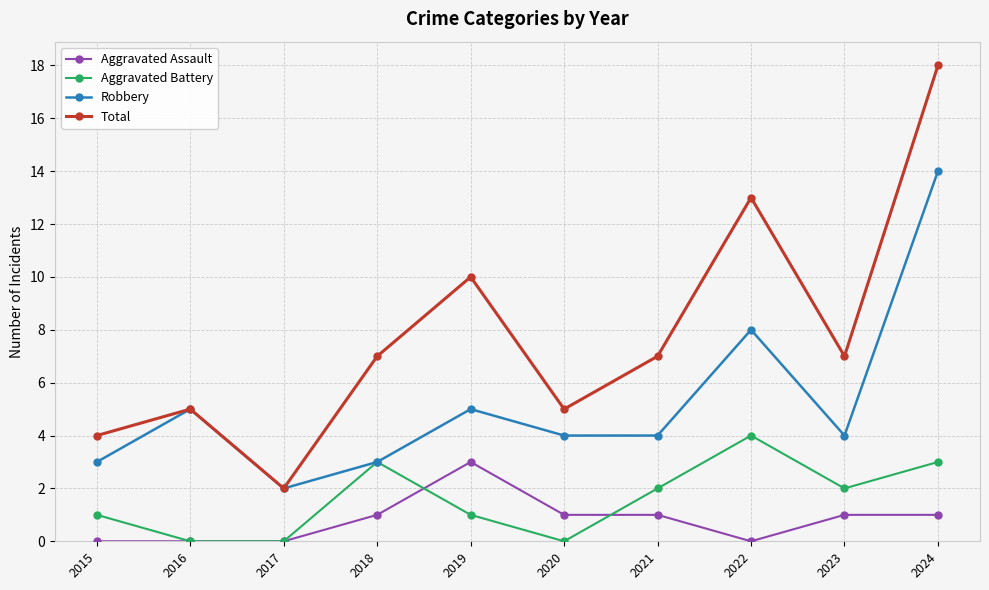

Rank the series by their maximum value, from highest to lowest.

Total, Robbery, Aggravated Battery, Aggravated Assault